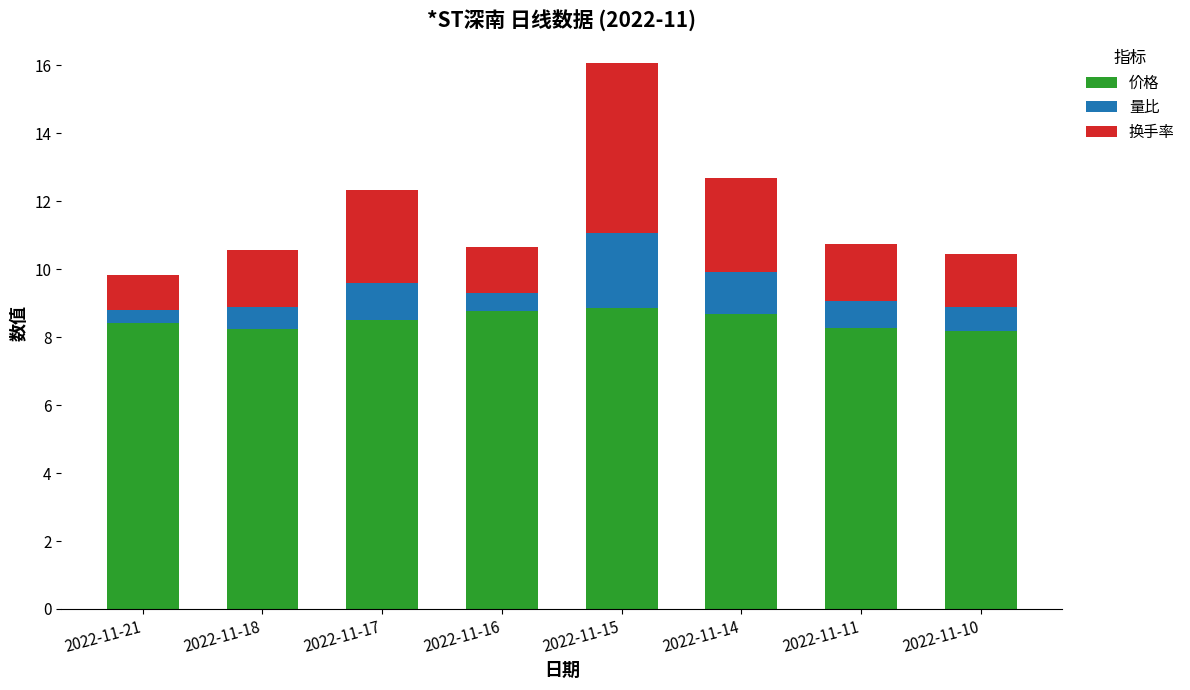

Is it true that 价格 equals 8.5 at 2022-11-17?

True